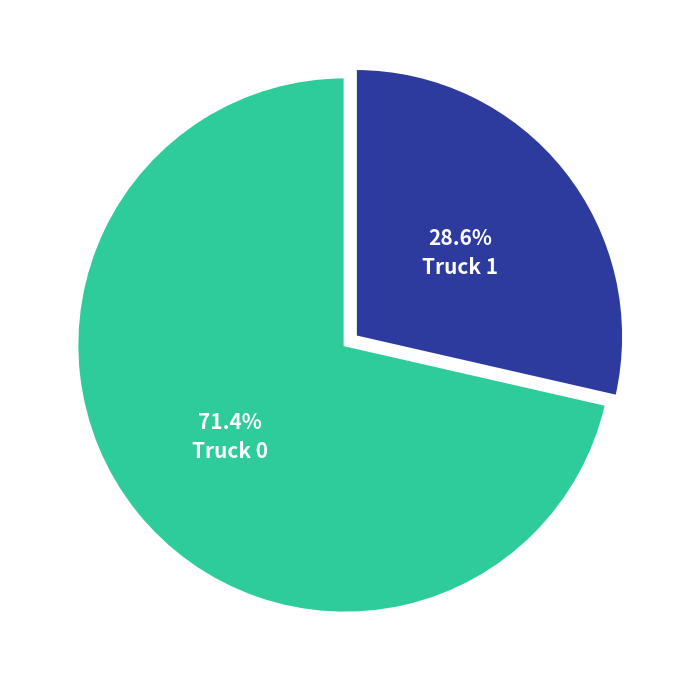

Which slice is the smallest?

Truck 1